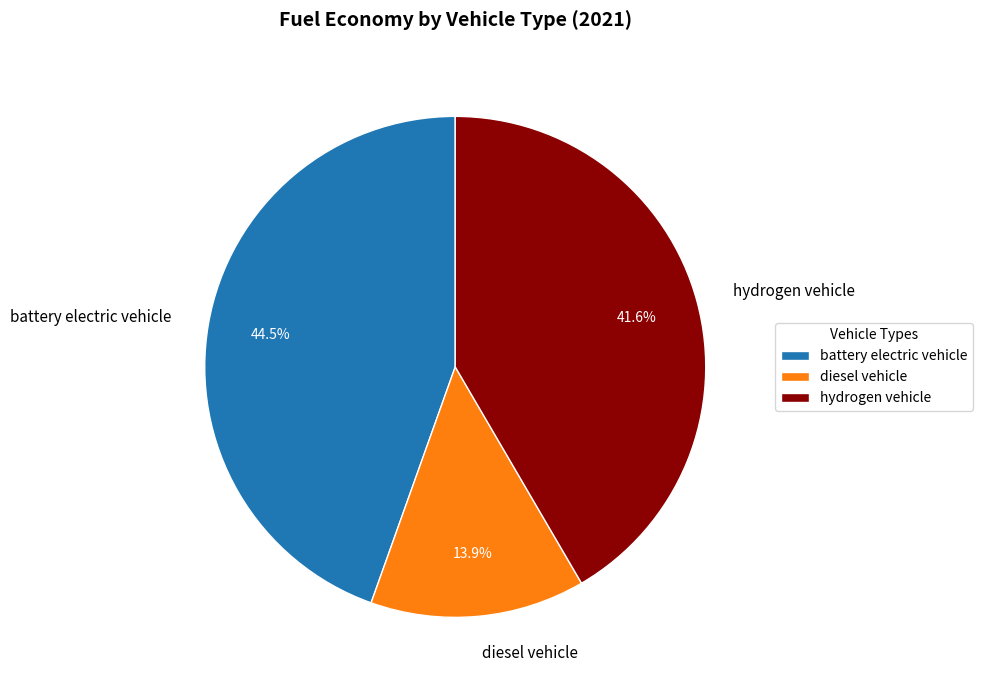

Count the number of slices in the pie.

3